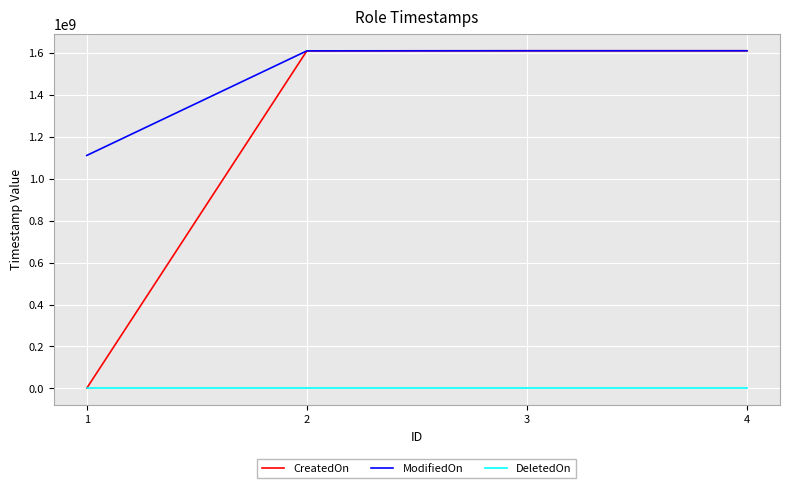

What is the difference between the highest and lowest values at 3?

1610337521